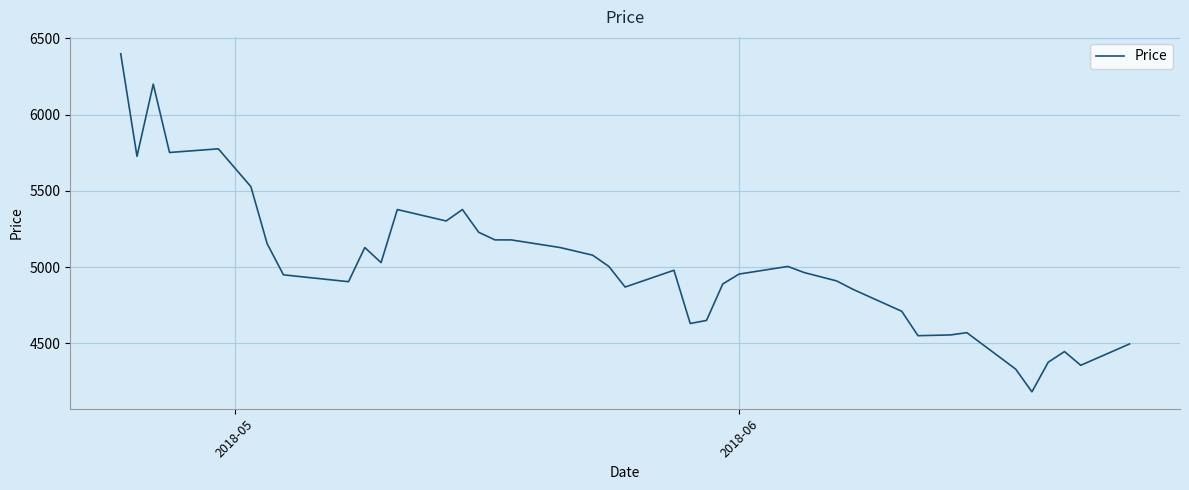

What is the difference between the maximum and minimum values?

2216